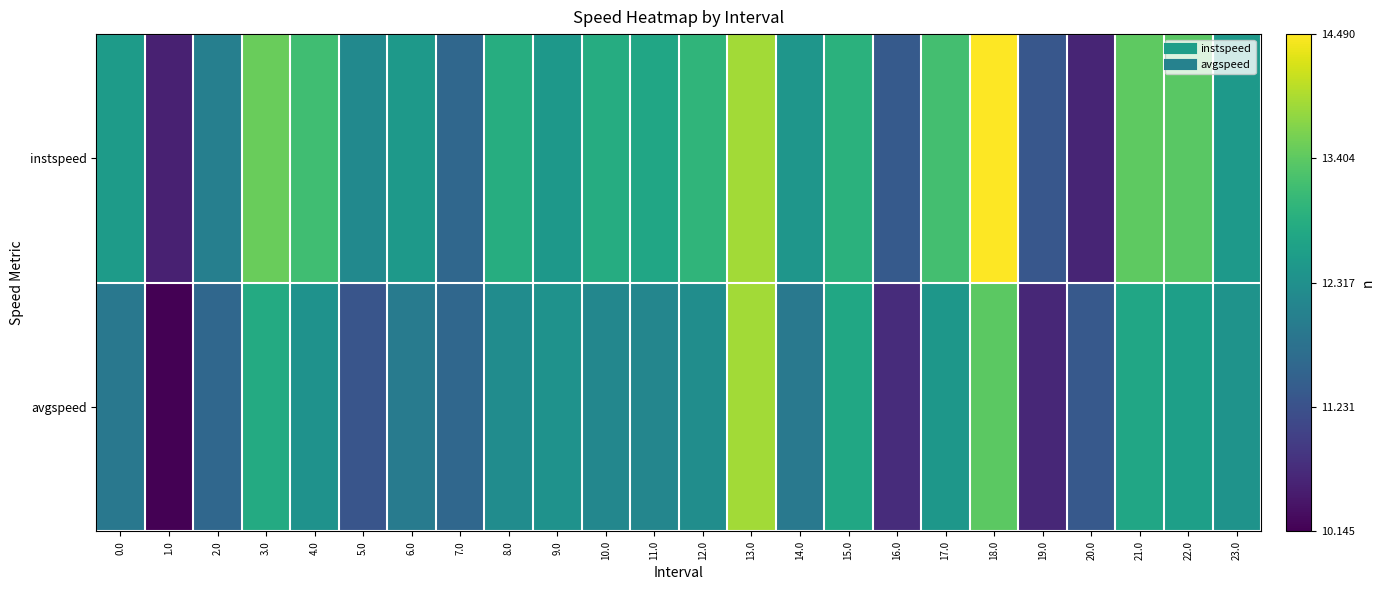

Reading left to right, what are all the values shown in this chart?

instspeed: 0.0=12.5	1.0=10.5	2.0=12.0	3.0=13.5	4.0=13.2	5.0=12.2	6.0=12.5	7.0=11.6	8.0=12.9	9.0=12.5	10.0=12.8	11.0=12.7	12.0=13.0	13.0=13.9	14.0=12.4	15.0=12.9	16.0=11.4	17.0=13.2	18.0=14.5	19.0=11.3	20.0=10.6	21.0=13.4	22.0=13.4	23.0=12.5
avgspeed: 0.0=11.9	1.0=10.1	2.0=11.6	3.0=12.8	4.0=12.4	5.0=11.3	6.0=12.0	7.0=11.6	8.0=12.3	9.0=12.4	10.0=12.2	11.0=12.1	12.0=12.3	13.0=13.9	14.0=11.9	15.0=12.7	16.0=10.7	17.0=12.5	18.0=13.4	19.0=10.6	20.0=11.4	21.0=12.7	22.0=12.6	23.0=12.4